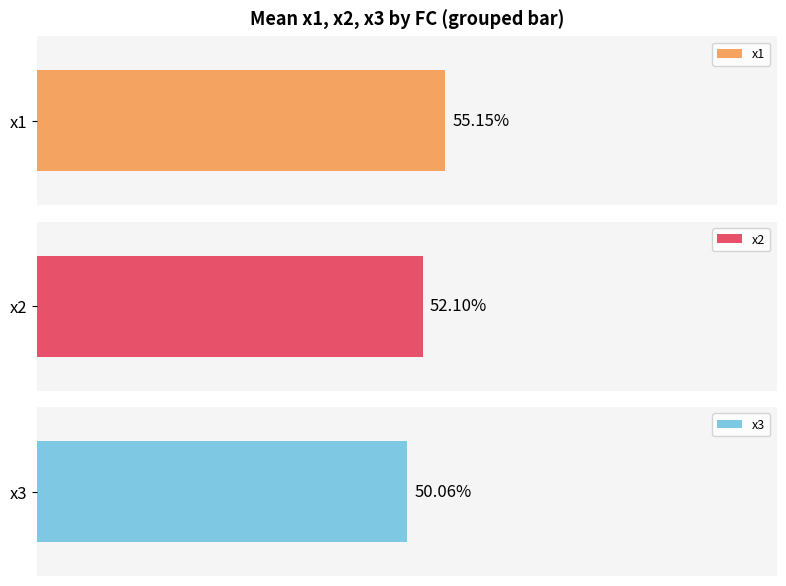

Rank the series by their maximum value, from highest to lowest.

x1, x2, x3